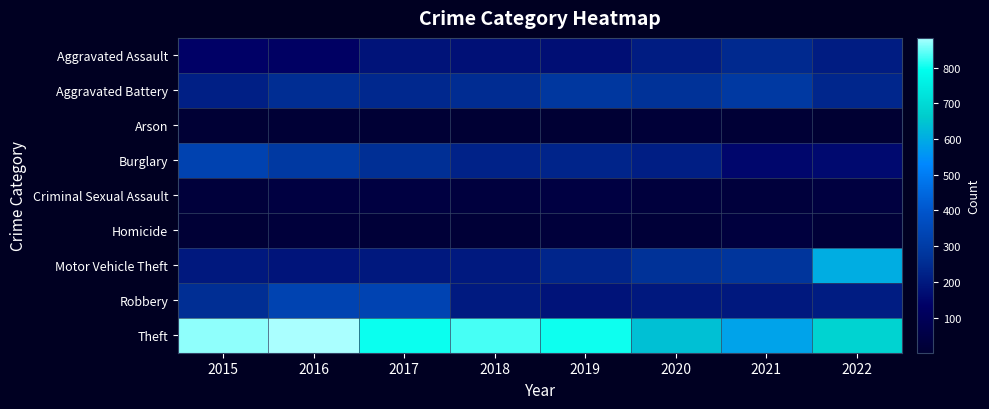

Which series changed the most between 2016 and 2017?

Theft